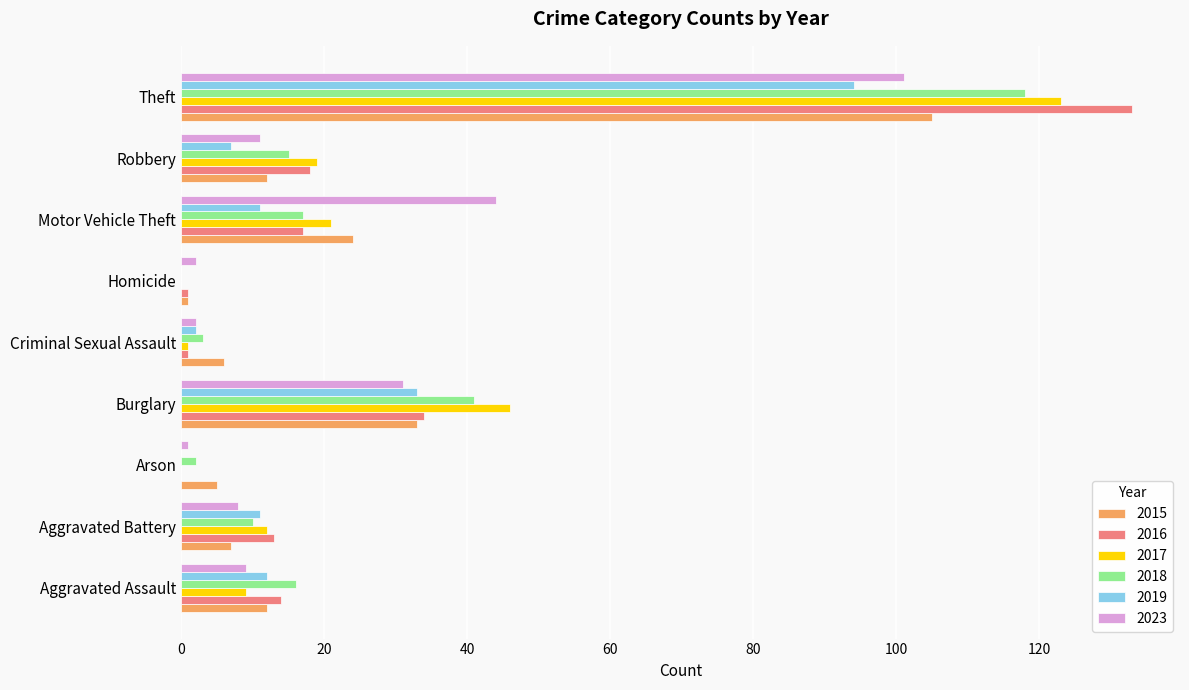

The 2017 series shows 30 at Motor Vehicle Theft. True or false?

False